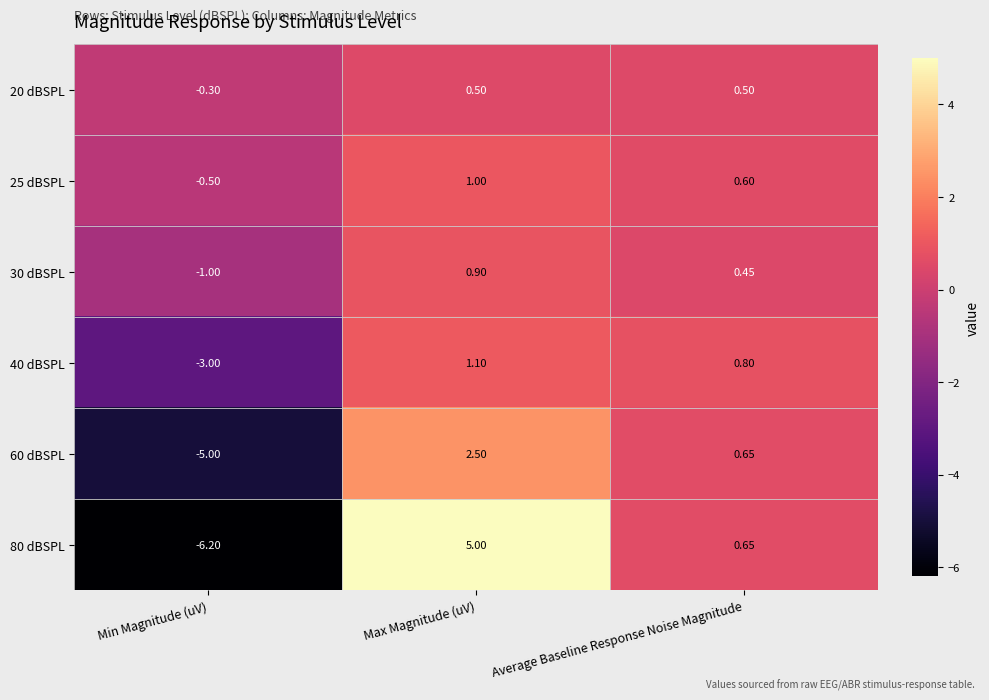

At which category is the sum across all series the highest?

Max Magnitude (uV)